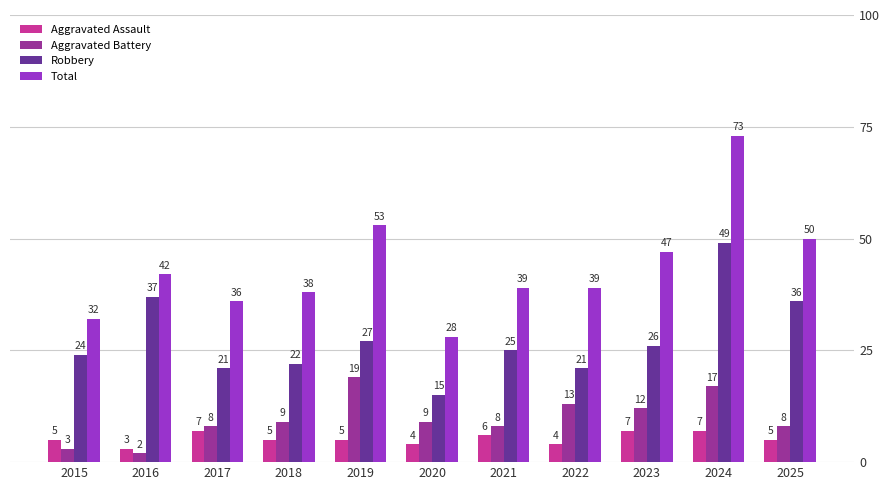

What is the minimum value for Aggravated Battery?

2